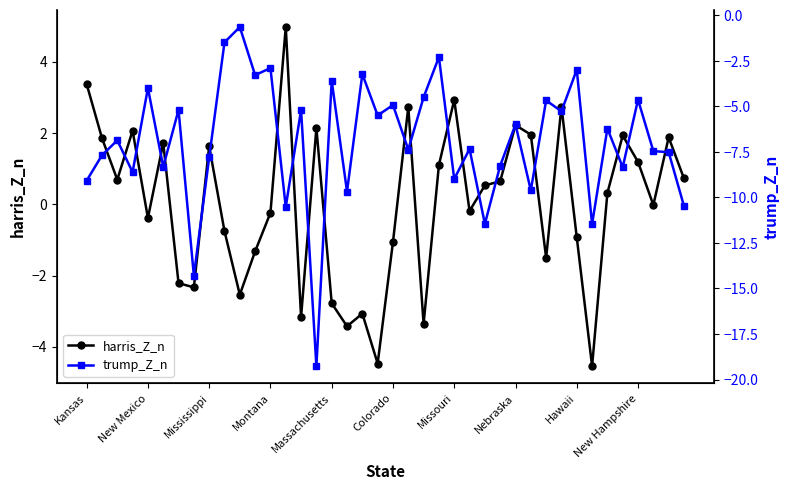

Is this an area chart (filled region under the line)?

No